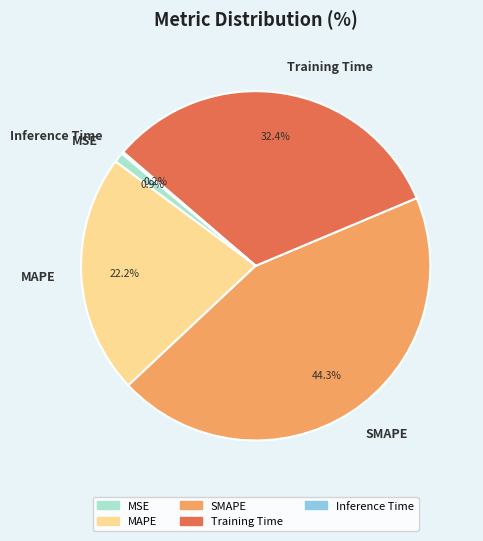

What percentage is NOT represented by MSE?

99.1%